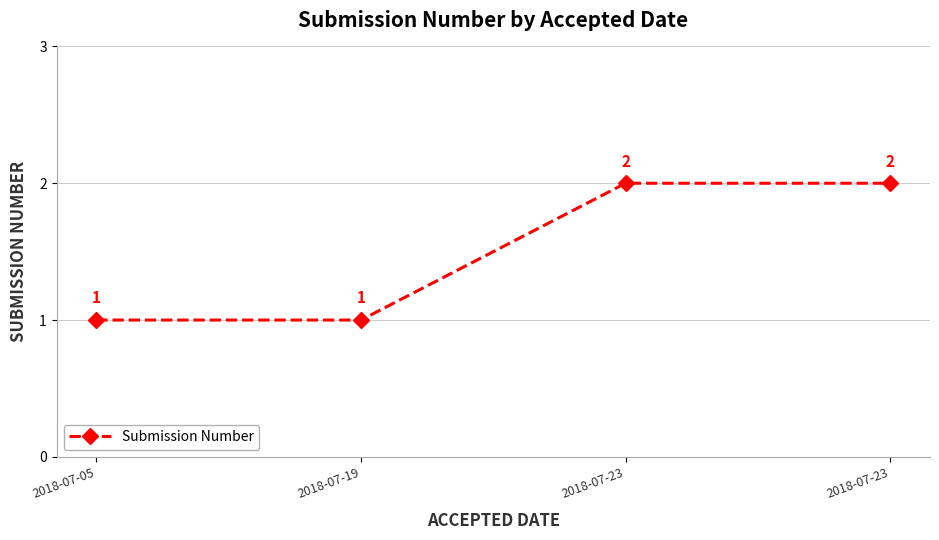

Reading right to left, extract all data points from this chart.

2018-07-23=2	2018-07-23=2	2018-07-19=1	2018-07-05=1